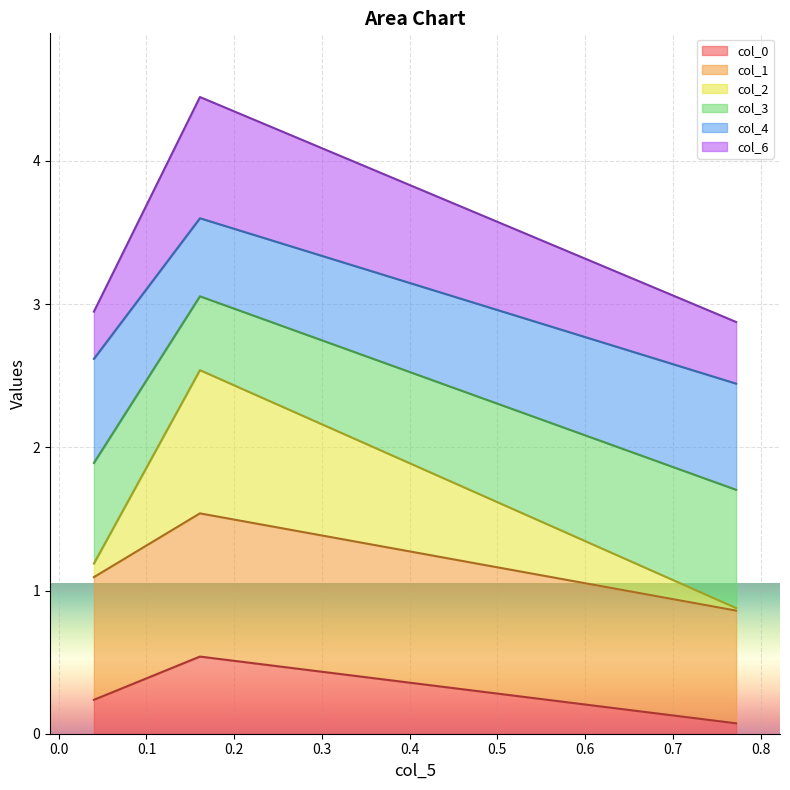

What is the highest value of the col_0 series?

0.5